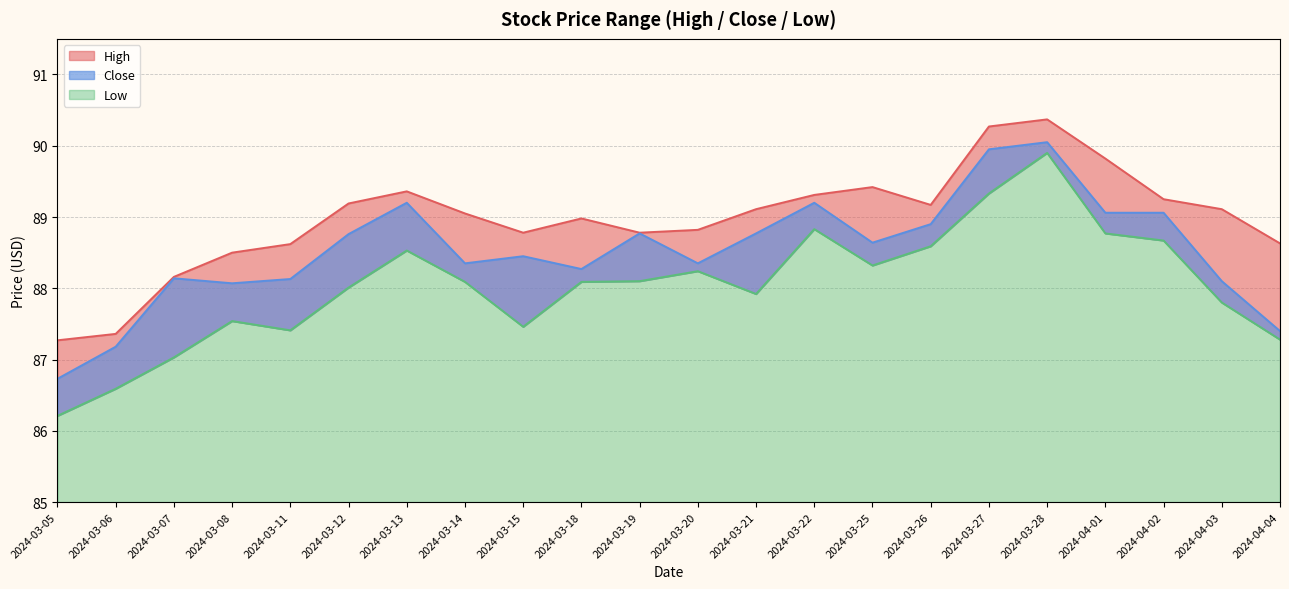

Reading left to right, transcribe all the data shown in this chart.

High: 87.3	87.4	88.2	88.5	88.6	89.2	89.4	89.1	88.8	89.0	88.8	88.8	89.1	89.3	89.4	89.2	90.3	90.4	89.8	89.2	89.1	88.6
Close: 86.7	87.2	88.1	88.1	88.1	88.8	89.2	88.3	88.4	88.3	88.8	88.3	88.8	89.2	88.6	88.9	89.9	90.1	89.1	89.1	88.1	87.4
Low: 86.2	86.6	87.0	87.5	87.4	88.0	88.5	88.1	87.5	88.1	88.1	88.2	87.9	88.8	88.3	88.6	89.3	89.9	88.8	88.7	87.8	87.3